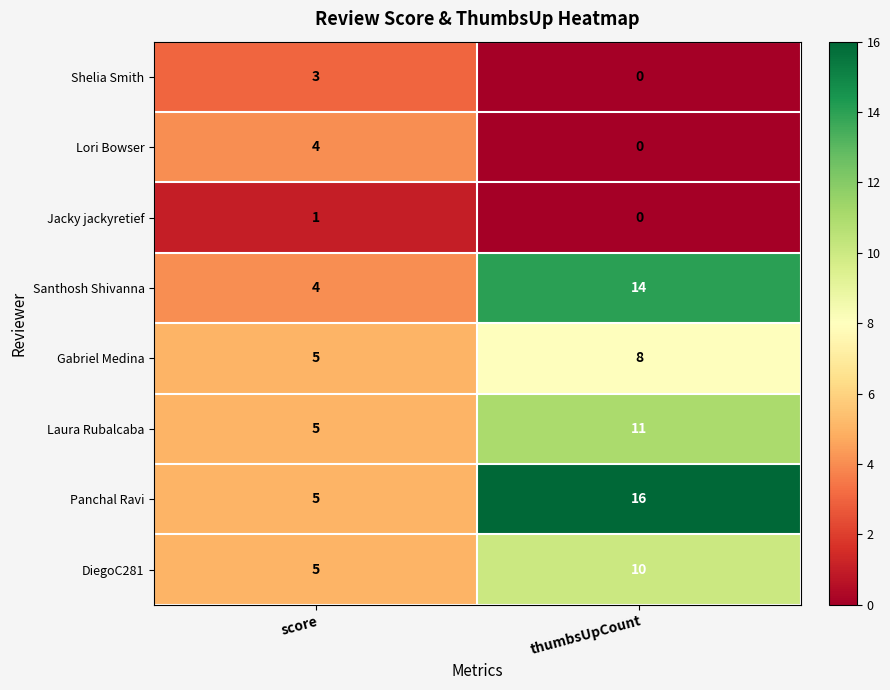

What is the total value across all series at thumbsUpCount?

59